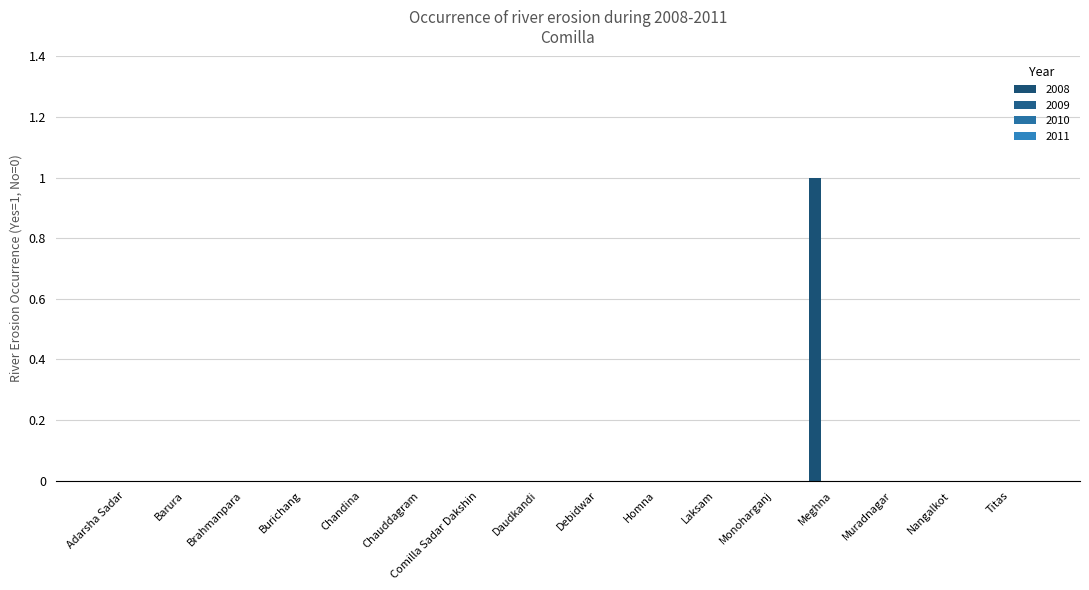

How many distinct data groups are displayed?

1